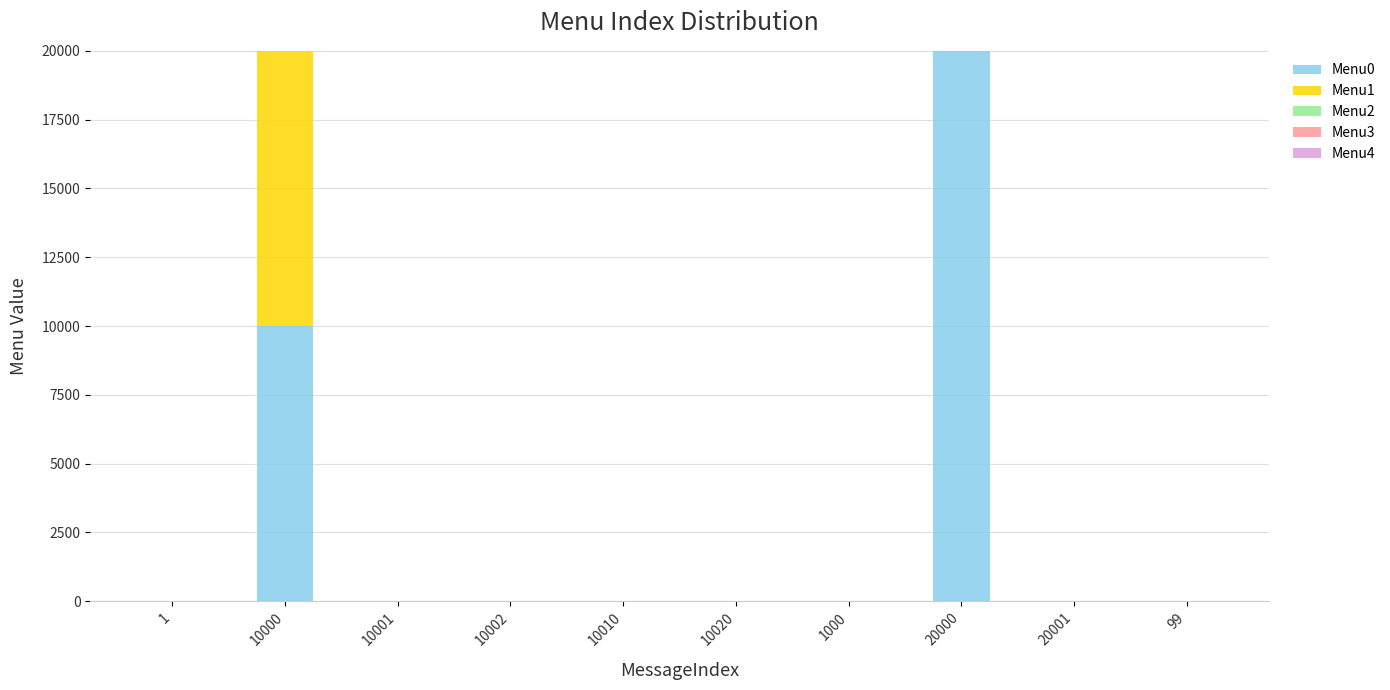

The value of Menu0 at 10002 is 12966. True or false?

False